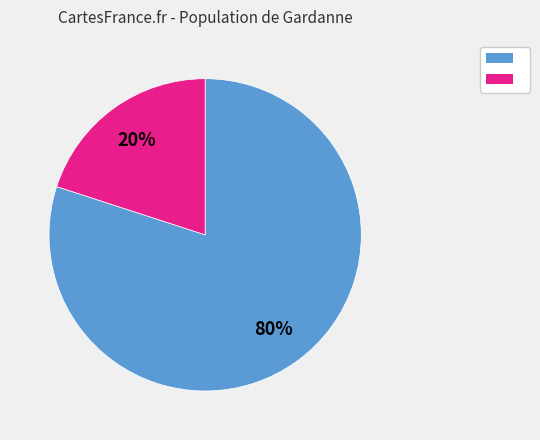

Does any single category account for the majority?

Yes